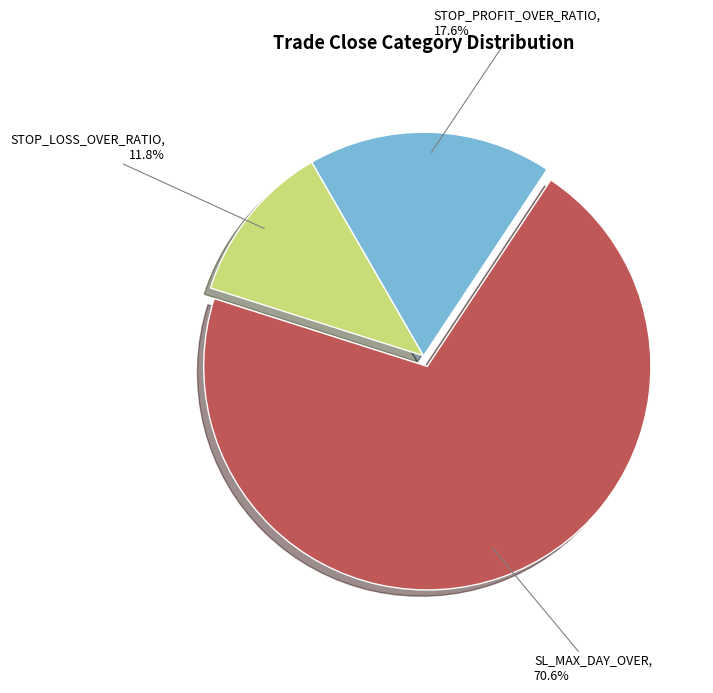

Which category has the biggest portion of the pie?

SL_MAX_DAY_OVER